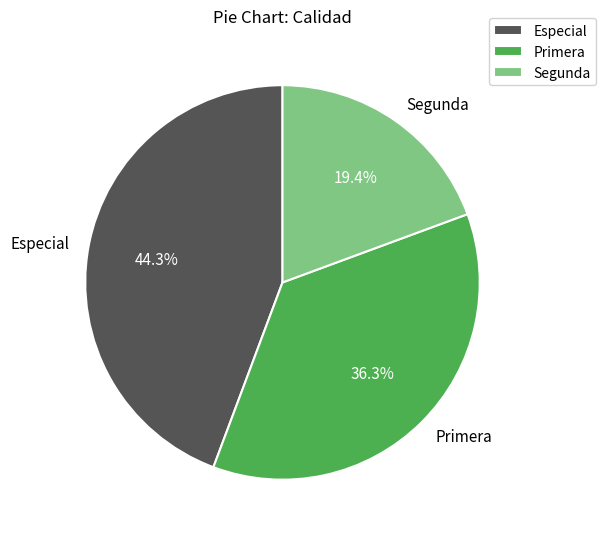

What percentage is NOT represented by Segunda?

80.6%